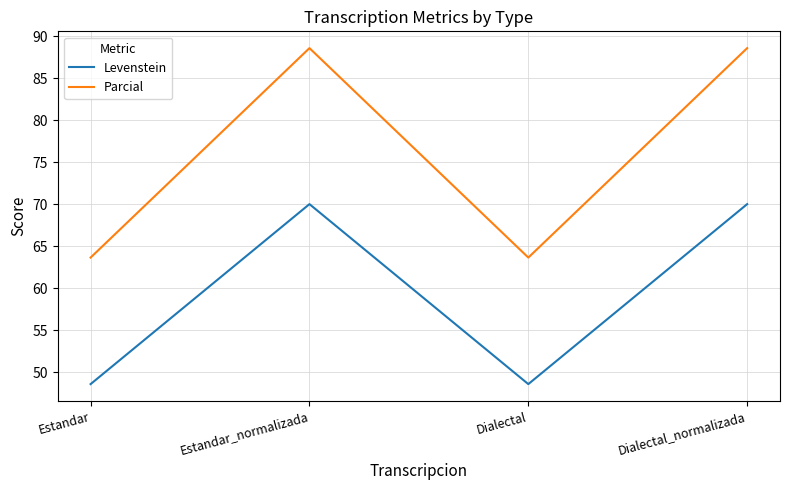

Where is the first local minimum for Parcial?

Dialectal